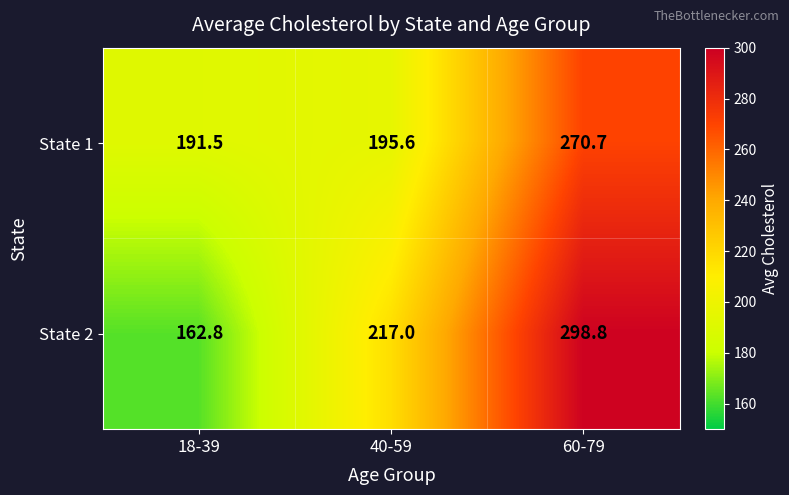

What value does the State 1 series have at 40-59?

195.6